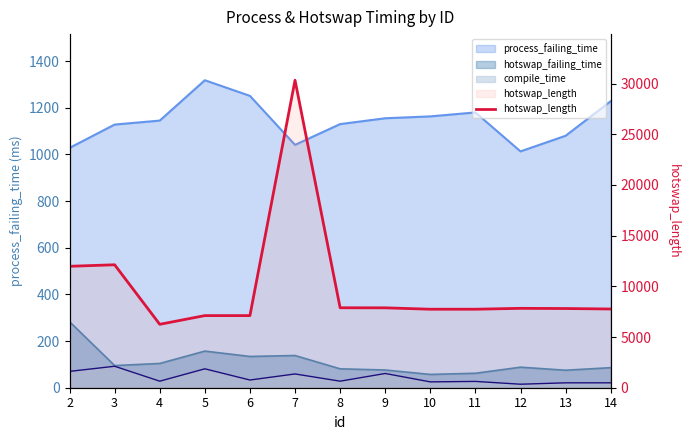

Reading left to right, transcribe all the data shown in this chart.

2=11977	3=12126	4=6254	5=7113	6=7113	7=30327	8=7885	9=7880	10=7742	11=7742	12=7829	13=7811	14=7764